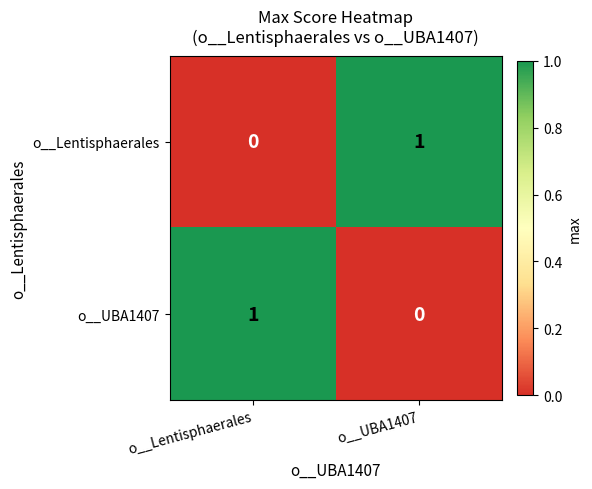

What is the spread (max minus min) of values at o__Lentisphaerales?

1